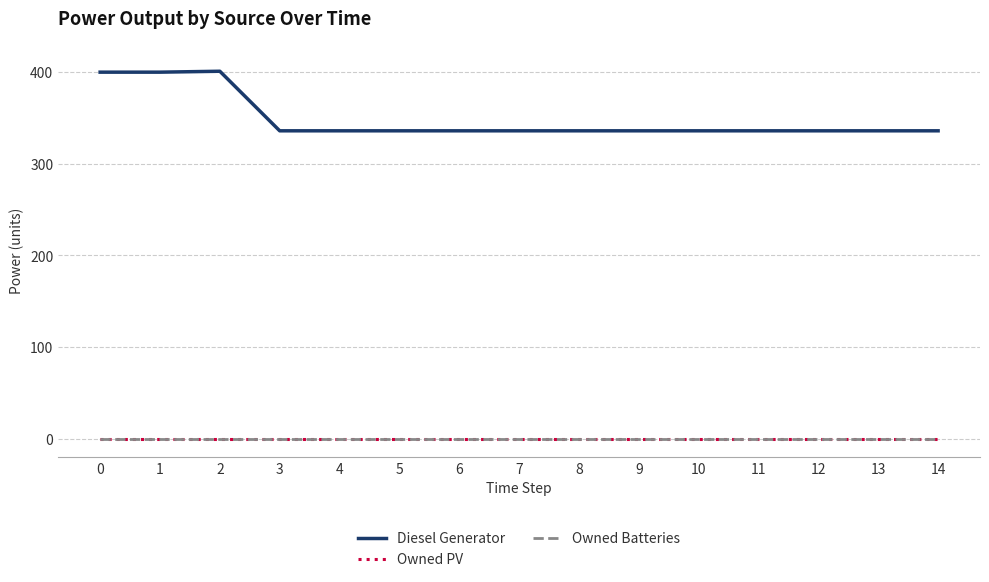

True or false: Diesel Generator has more than 0 points higher than both neighbors.

True